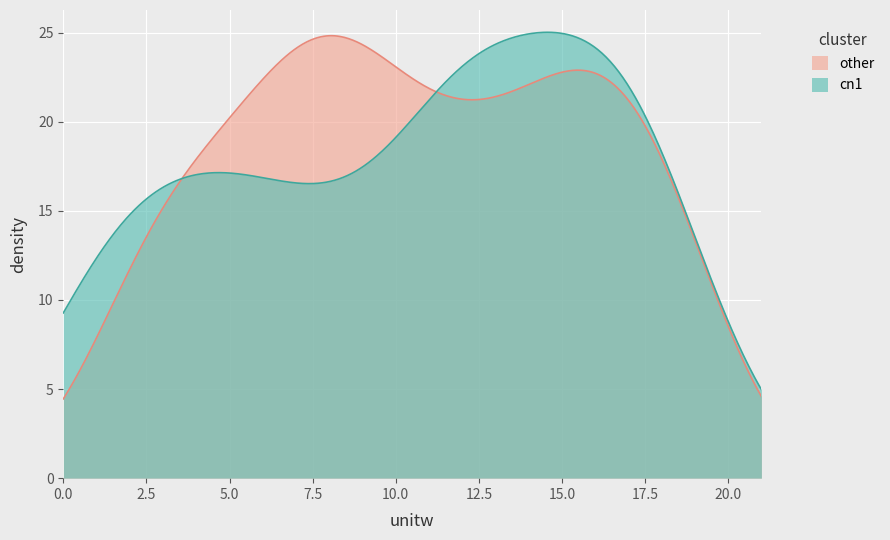

How many lines are shown in the chart?

2